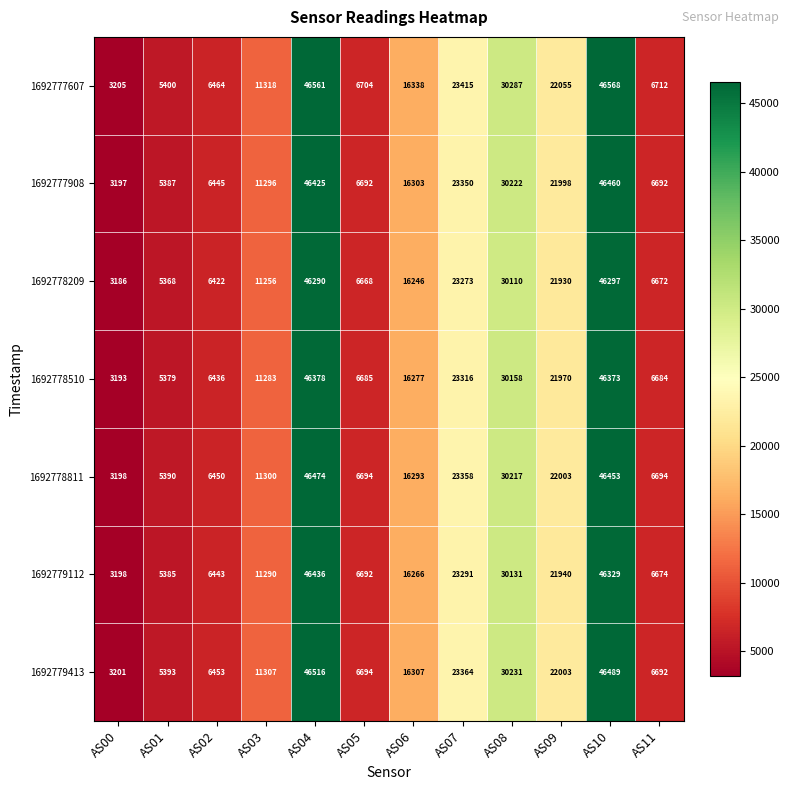

What is the spread (max minus min) of values at AS05?

36